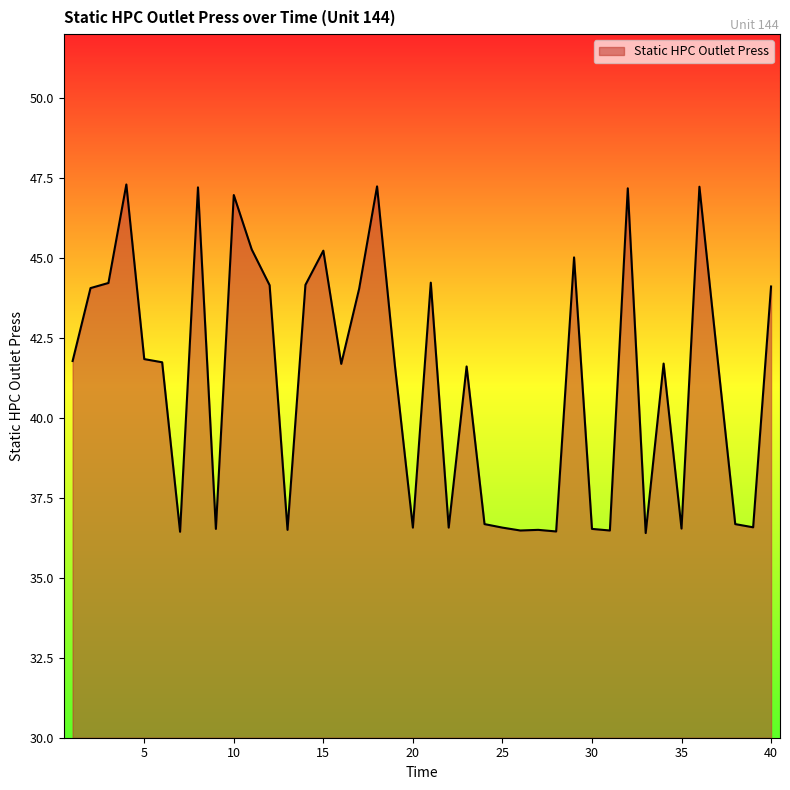

What is the minimum value shown in the chart?

36.4